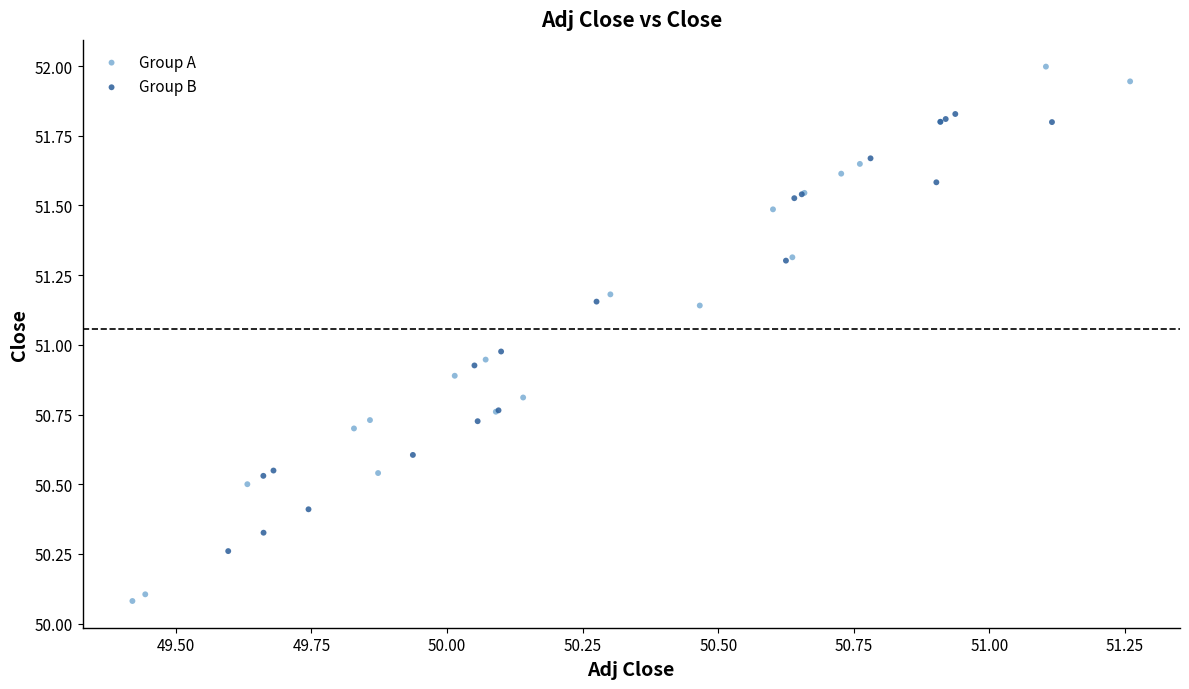

Which series reaches the minimum Y coordinate?

Group A